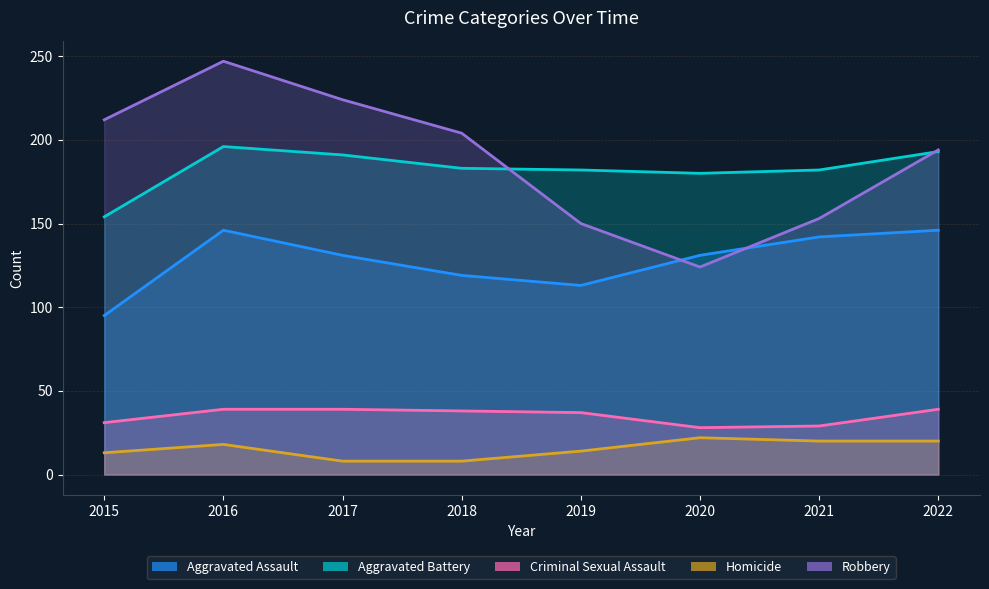

True or false: Criminal Sexual Assault and Homicide cross at least once.

False